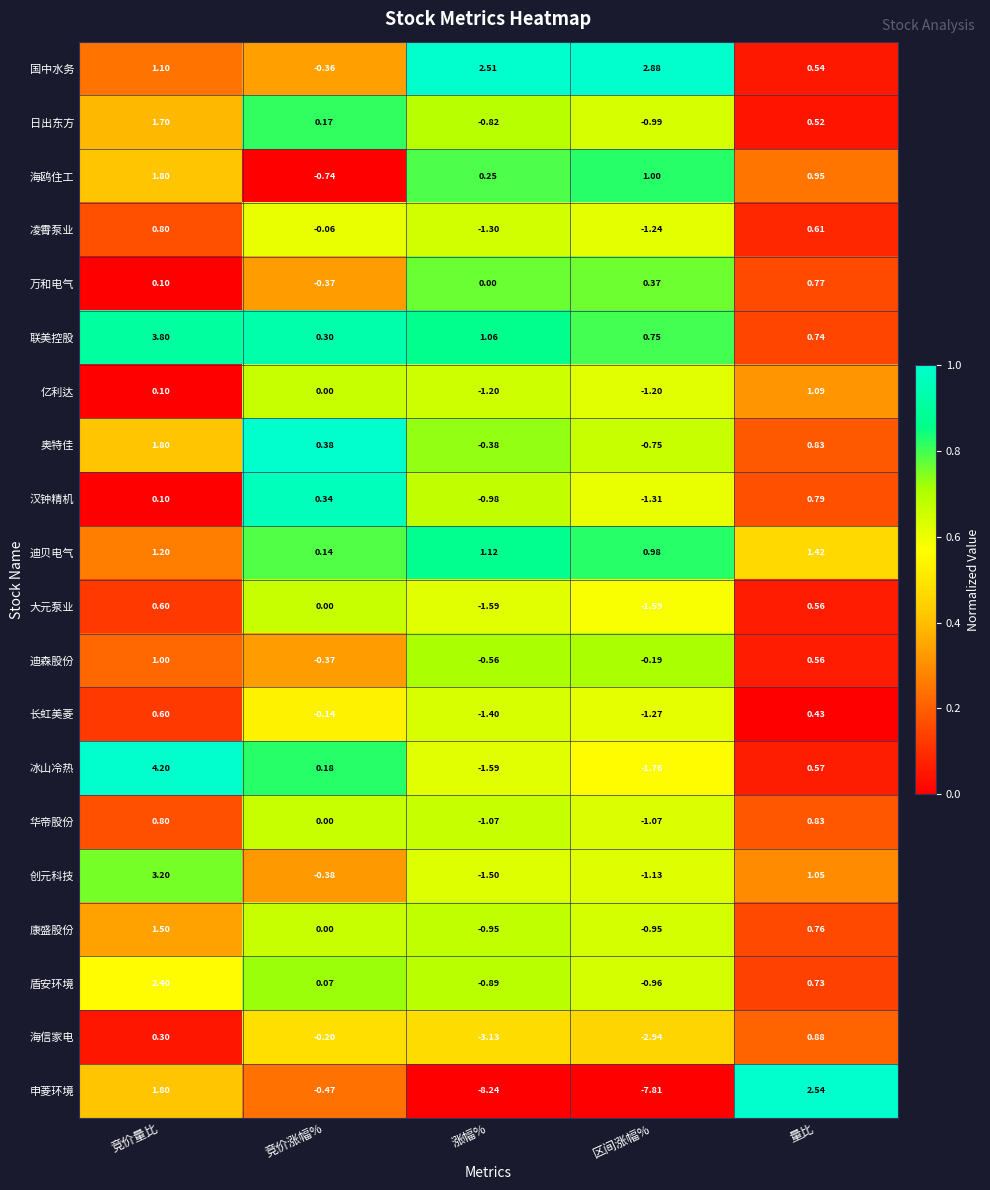

How many series are shown in this chart?

20